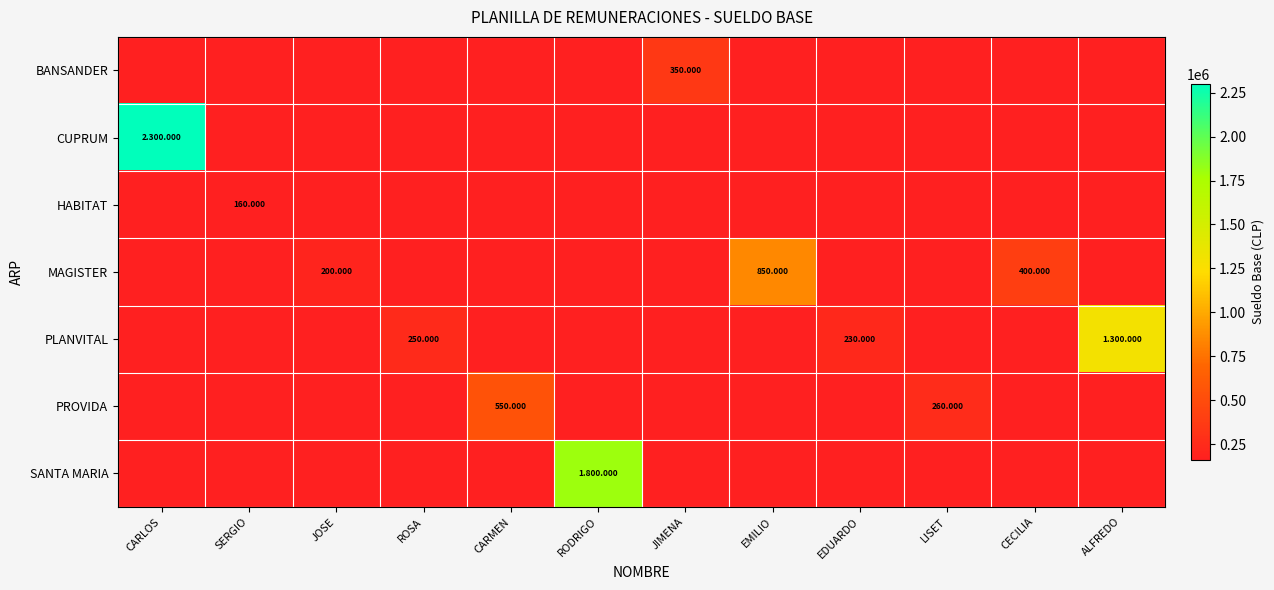

What is the spread (max minus min) of values at EDUARDO?

230000